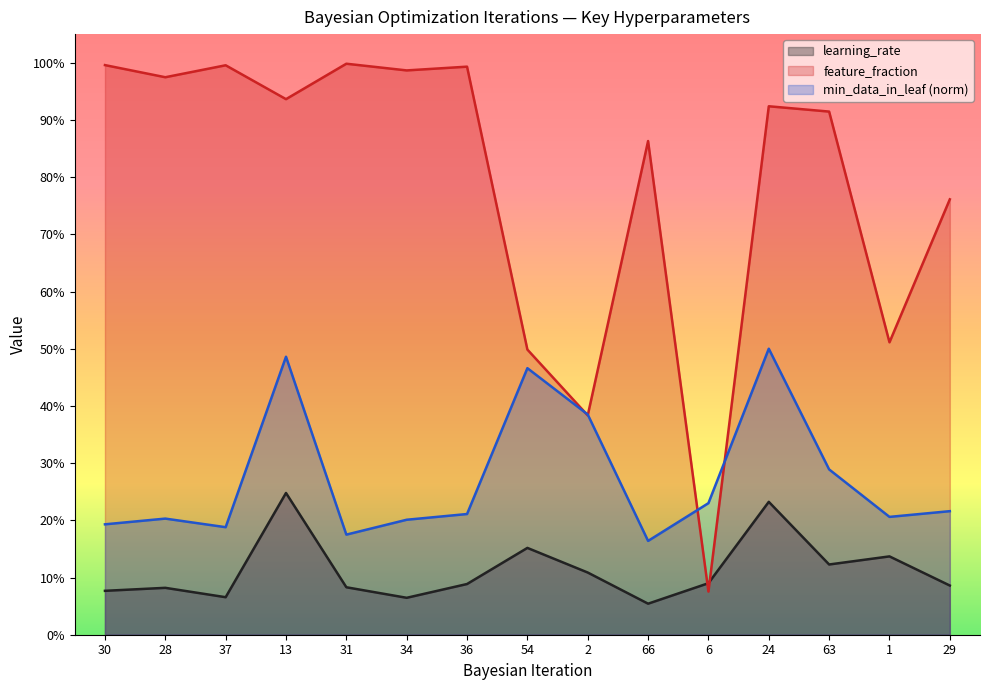

What is the sum of all min_data_in_leaf_norm values?

4.1